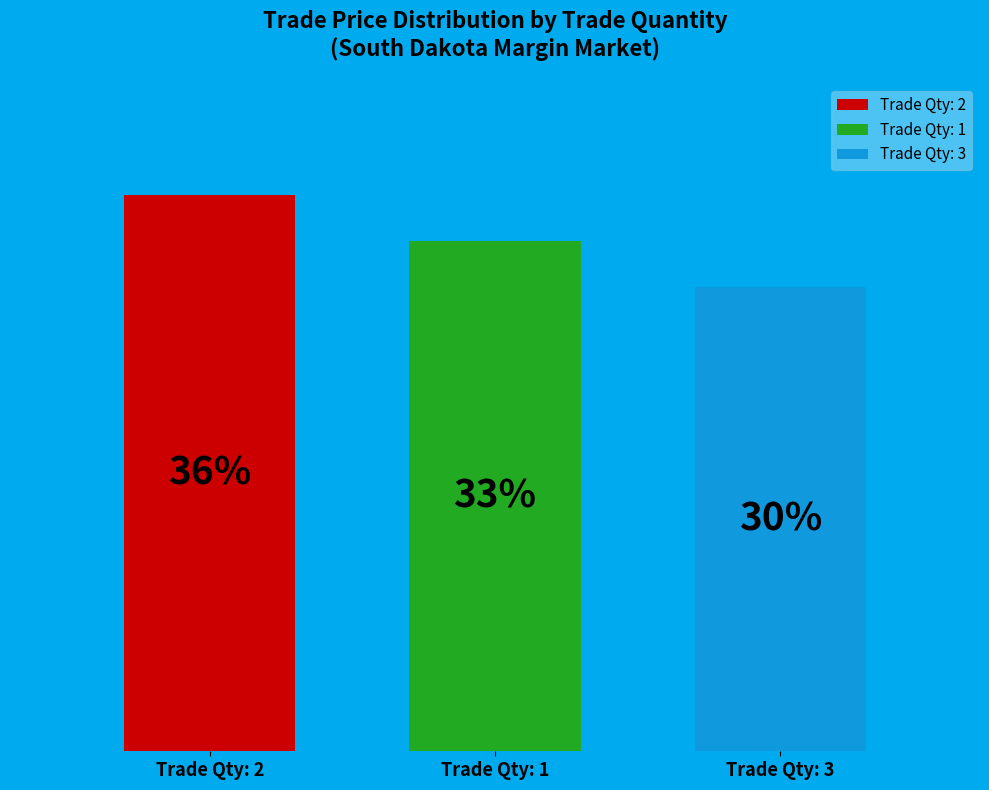

Are the bars grouped side by side (vs. stacked)?

Yes